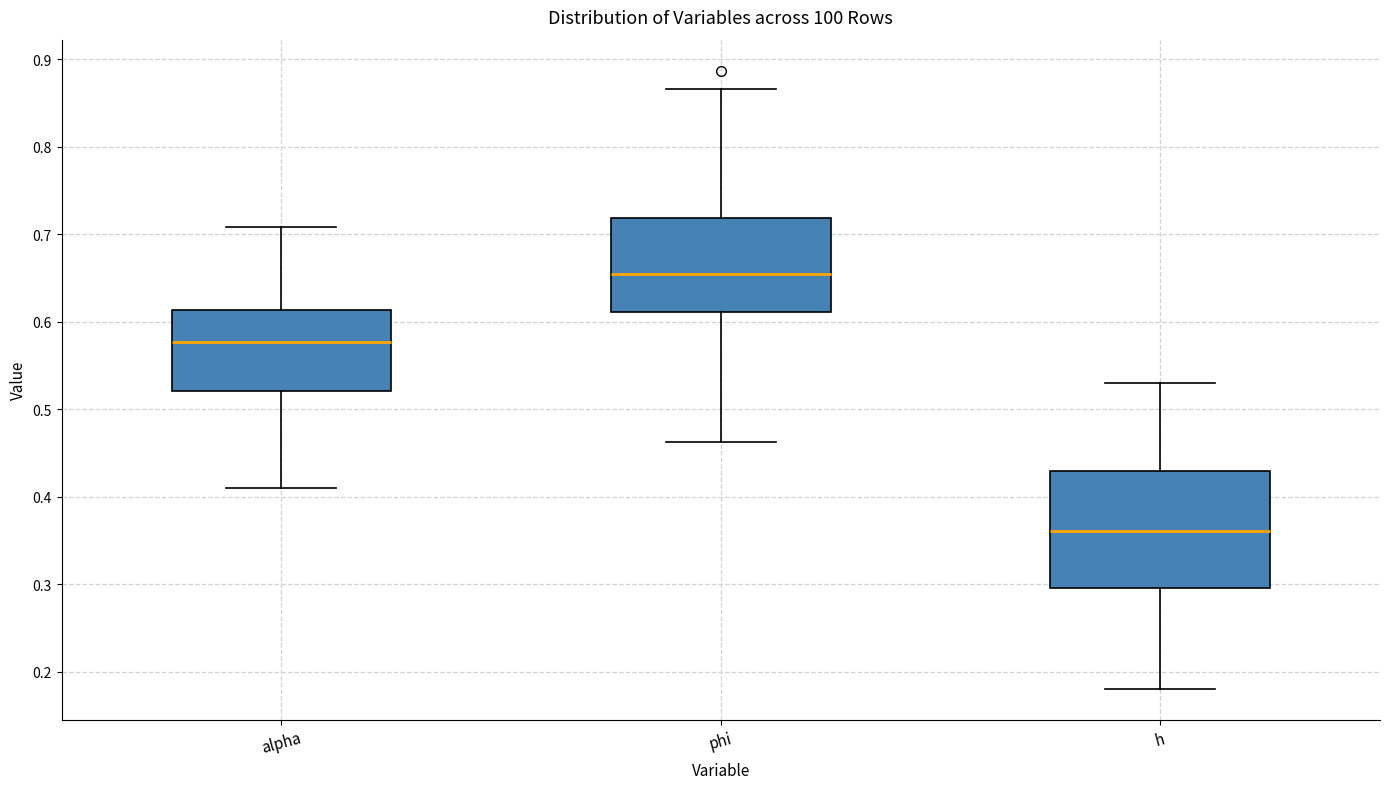

Reading left to right, transcribe this box plot: for each box, give where its median line is, the range the box spans, and where its two whiskers end, as read against the y-axis. The values are not printed on the chart, so give them approximately, as read against the axis.

alpha: median 0.58, box 0.52 to 0.61, whiskers 0.41 to 0.71
phi: median 0.65, box 0.61 to 0.72, whiskers 0.46 to 0.87
h: median 0.36, box 0.30 to 0.43, whiskers 0.18 to 0.53